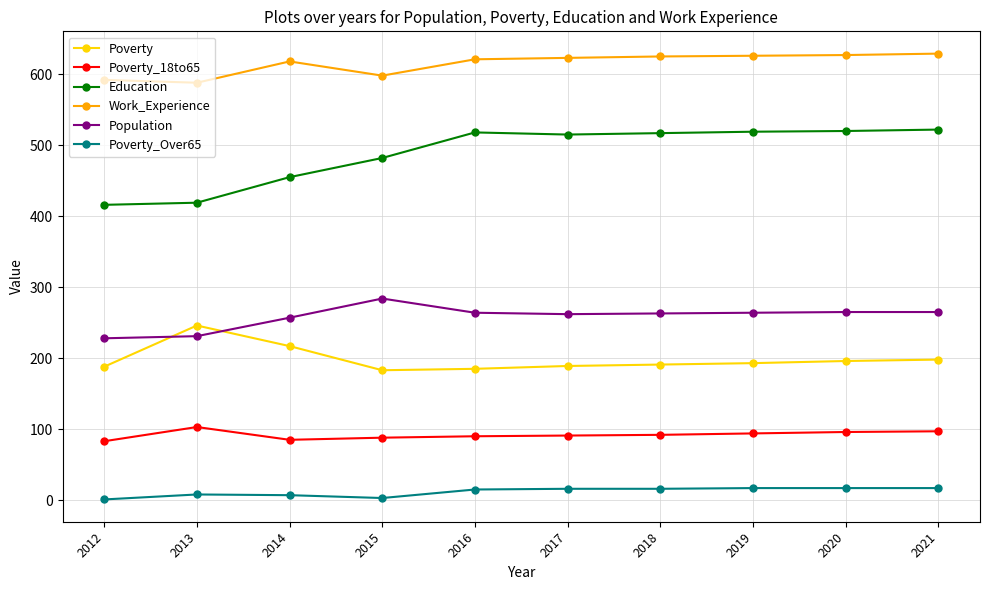

Does the chart display data point markers on the line(s)?

Yes